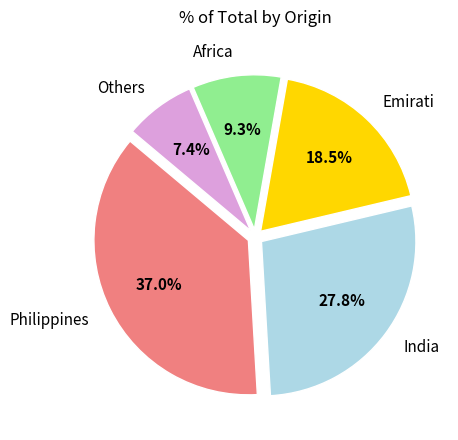

Between Philippines and Africa, which is larger?

Philippines